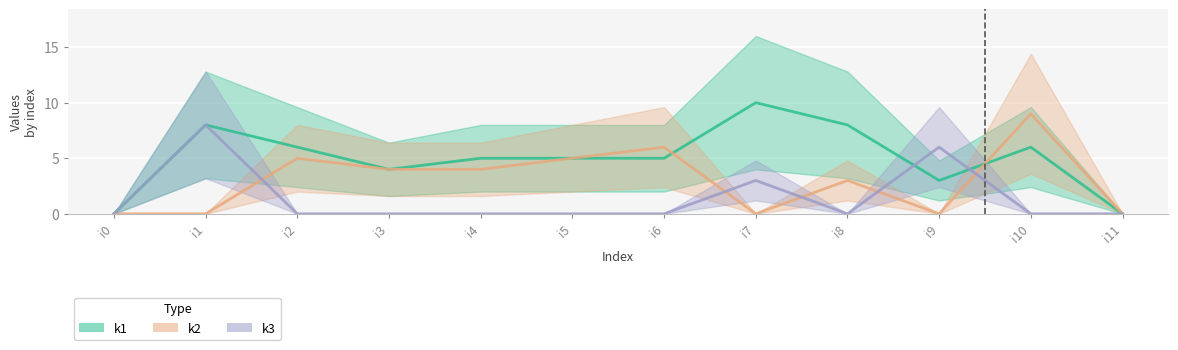

How many intersections are there between k1 and k2?

2